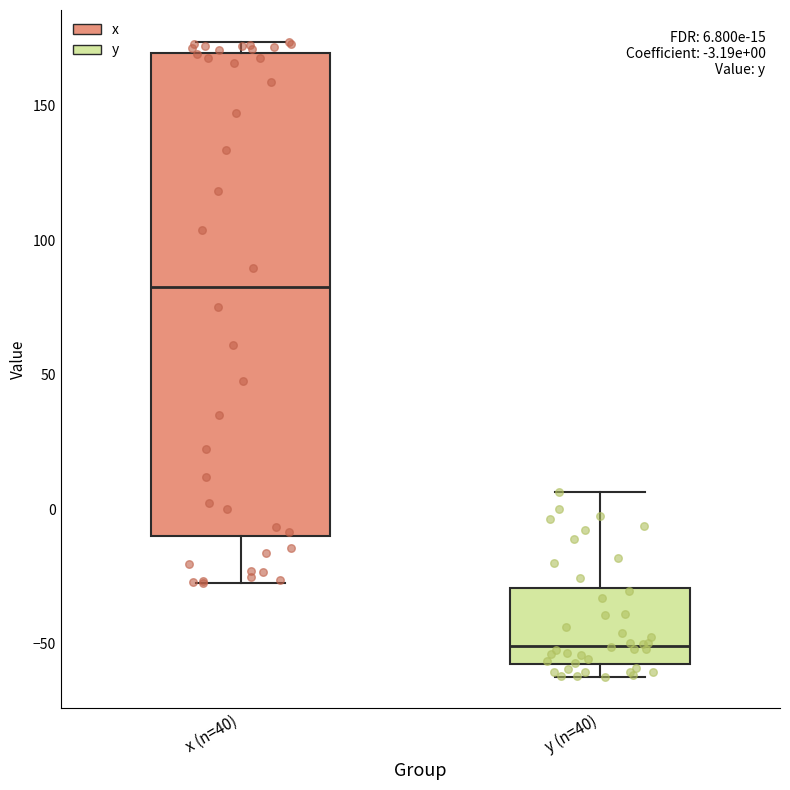

Which box's median line is the highest?

x (n=40)